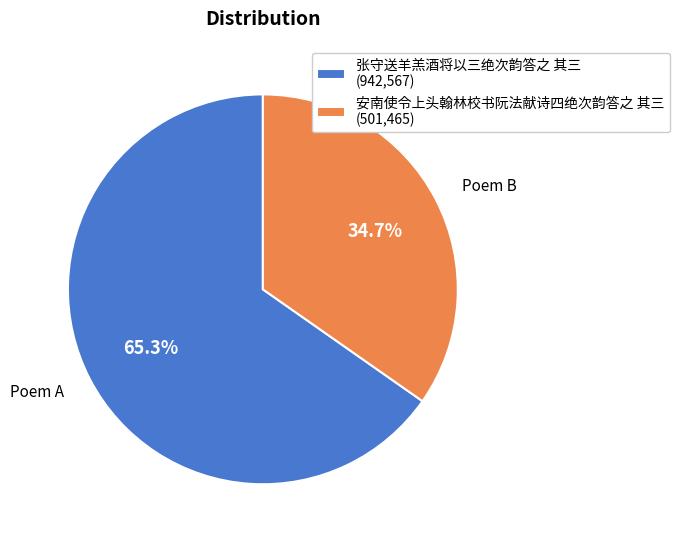

Rank the categories by value from lowest to highest.

安南使令上头翰林校书阮法献诗四绝次韵答之 其三, 张守送羊羔酒将以三绝次韵答之 其三